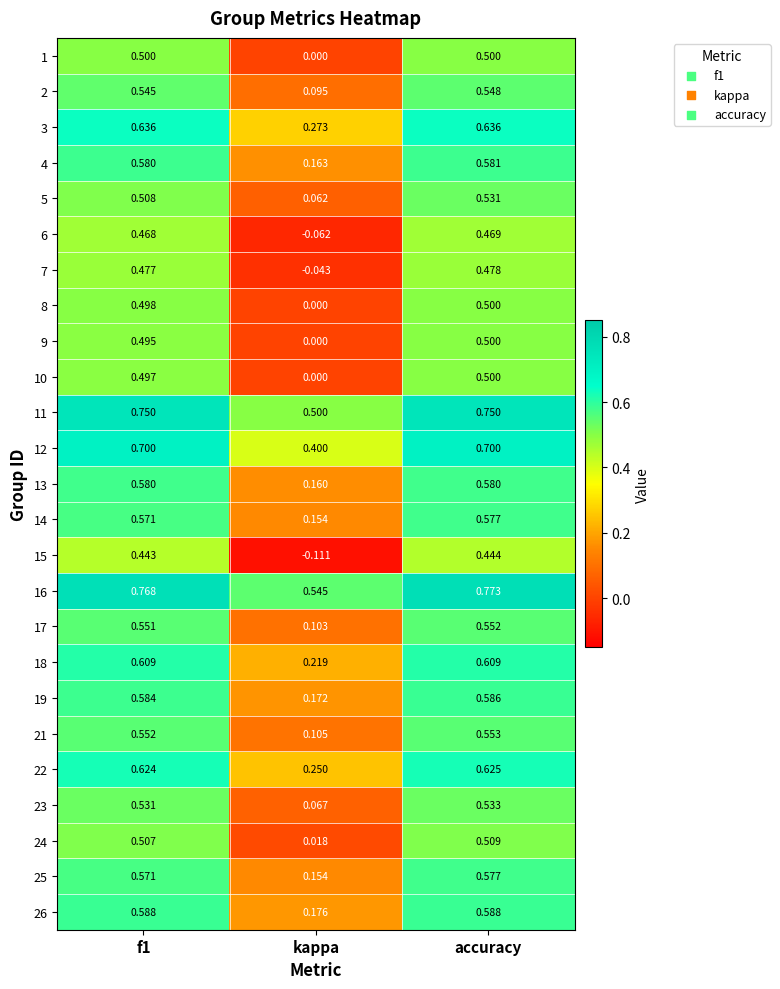

At which label does 8 reach its peak?

accuracy